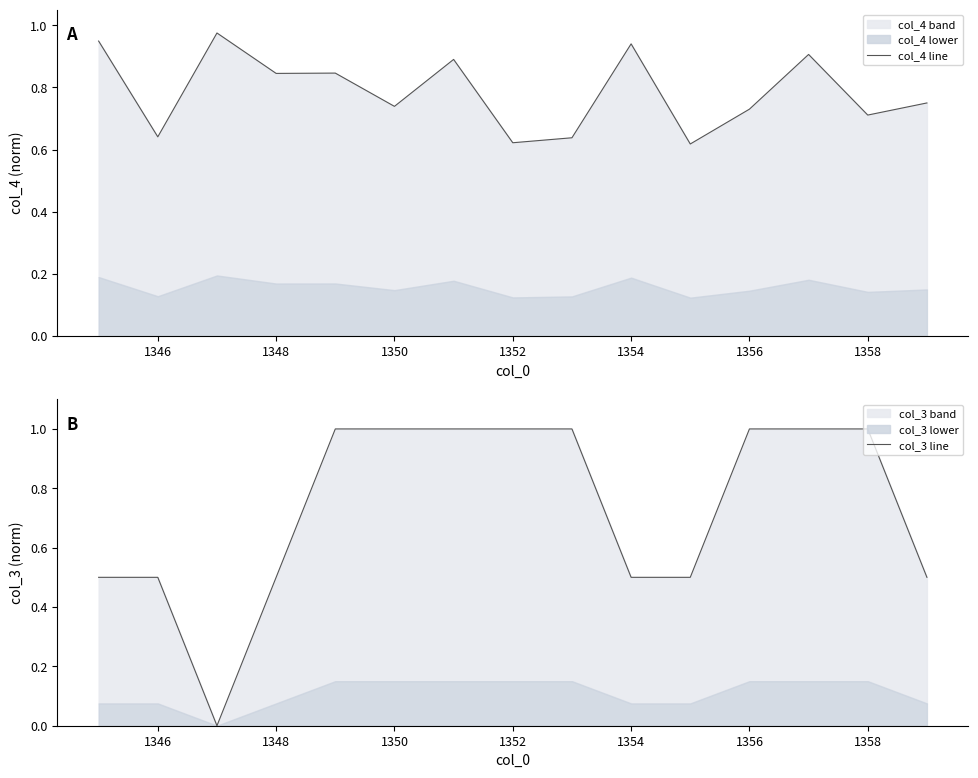

After their last crossing, which series has the higher values: col_3 line or col_4 line?

col_4 line